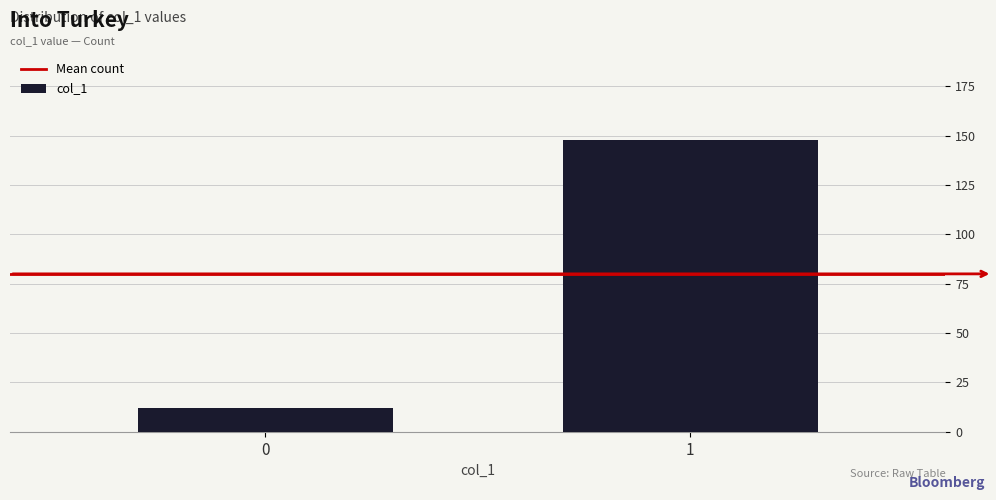

Reading right to left, transcribe all the data shown in this chart.

1=148	0=12